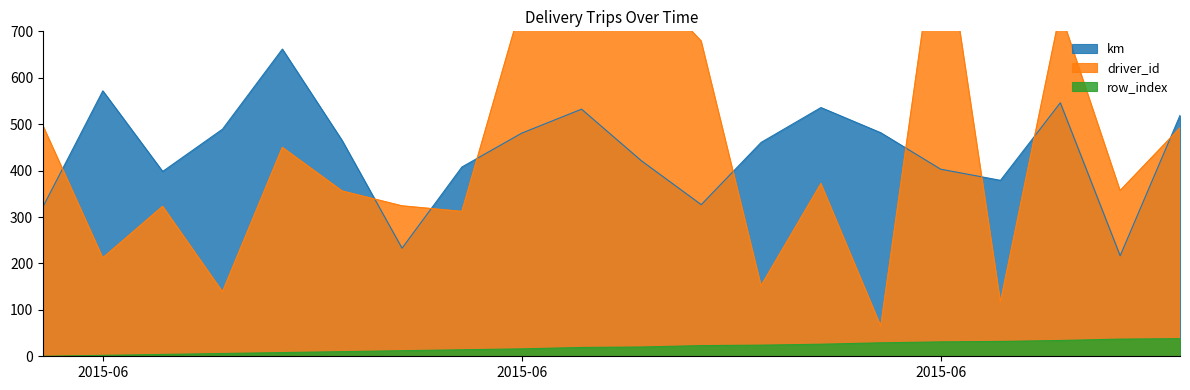

True or false: driver_id and row_index intersect in this chart.

False